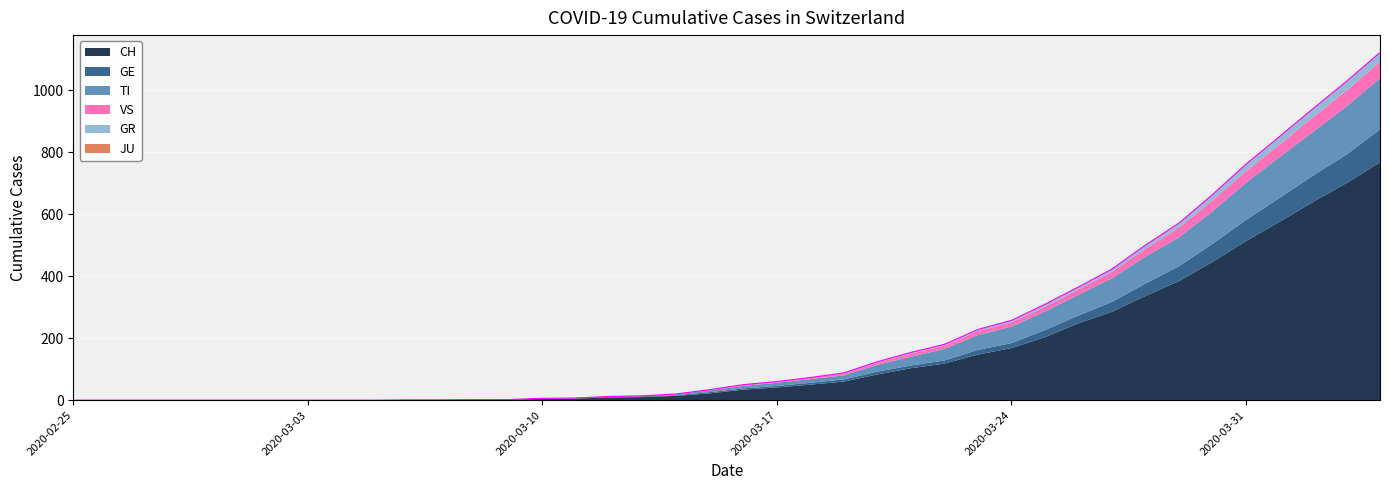

The VS series shows 19 at 2020-03-11. True or false?

False